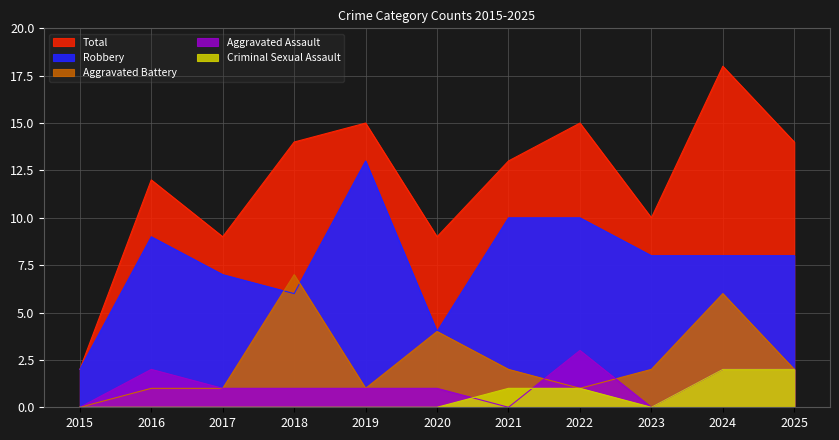

What is the difference between the Aggravated Assault values at 2021 and 2016?

2